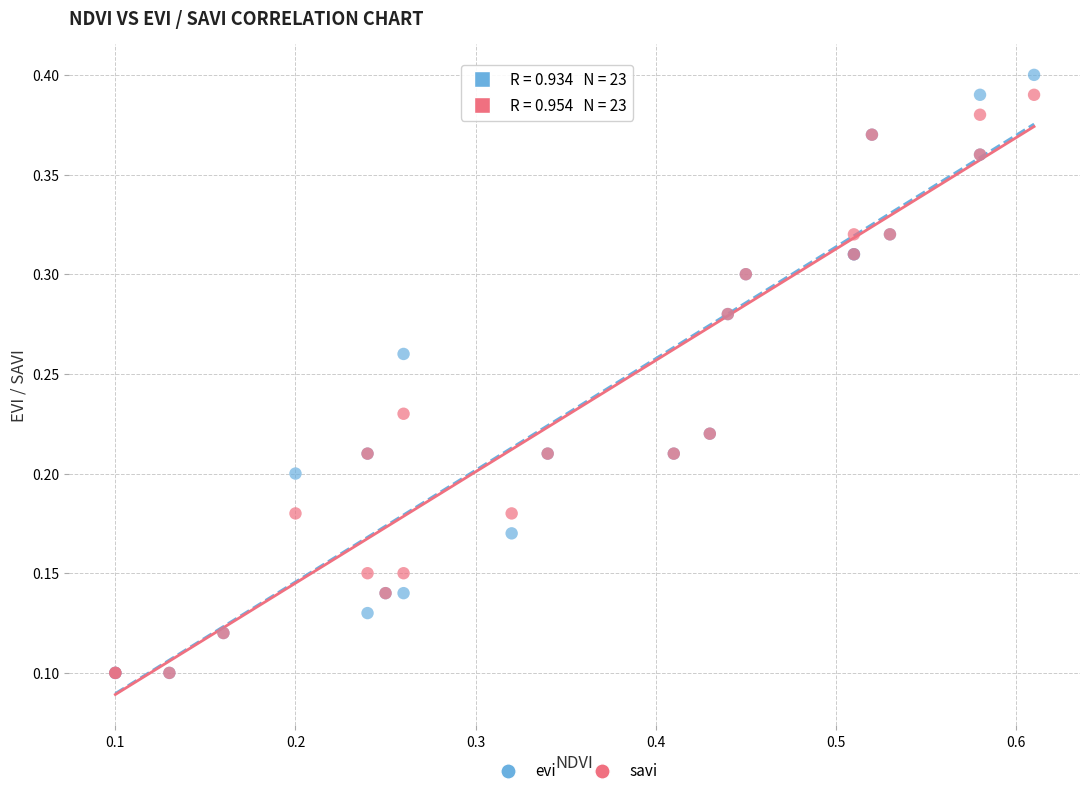

What are all the series names shown in the legend?

evi, savi